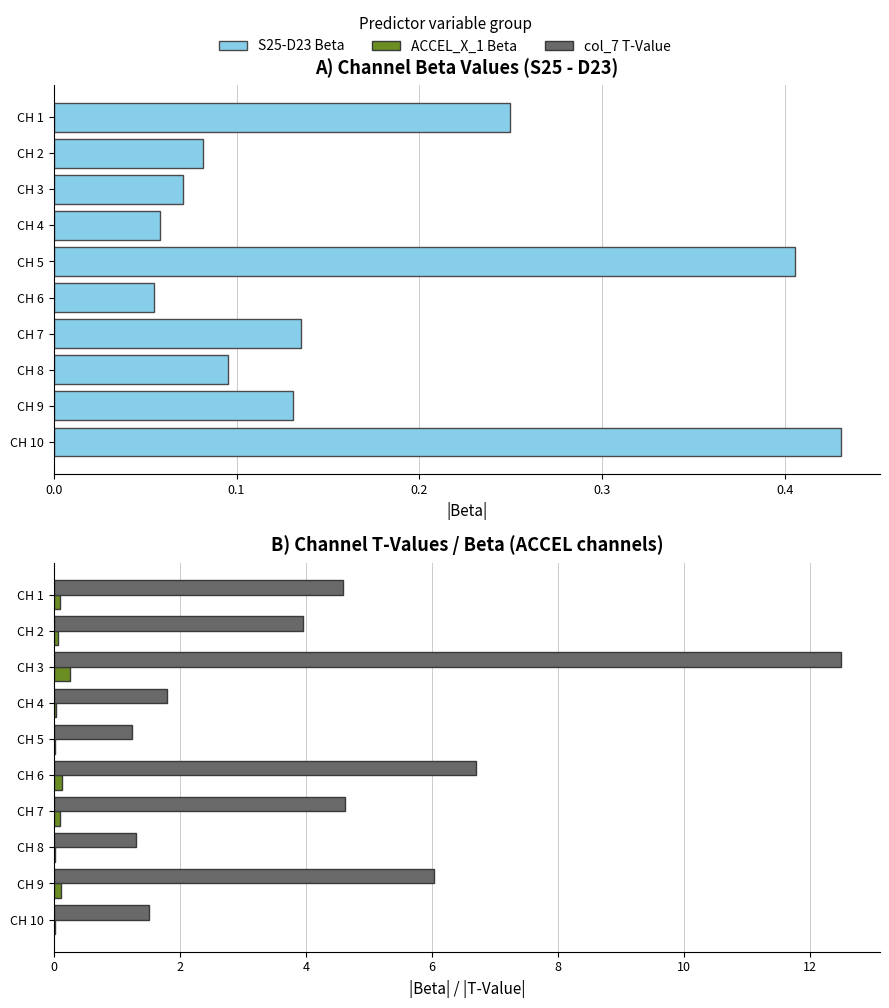

What position from the left is 0.0?

1